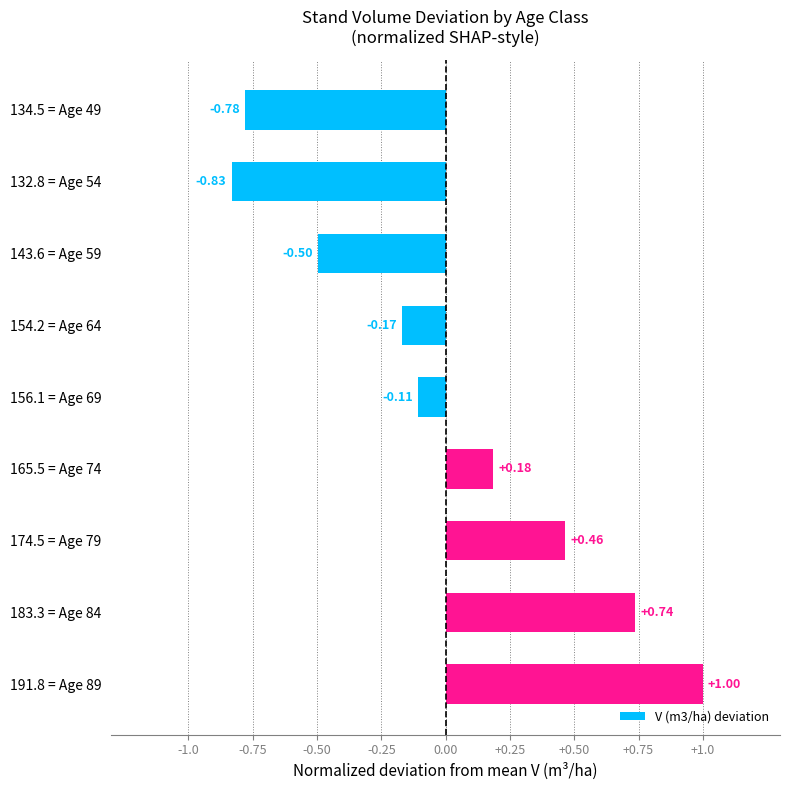

What is the sum of the values at 156.1 = Age 69 and 191.8 = Age 89?

0.9